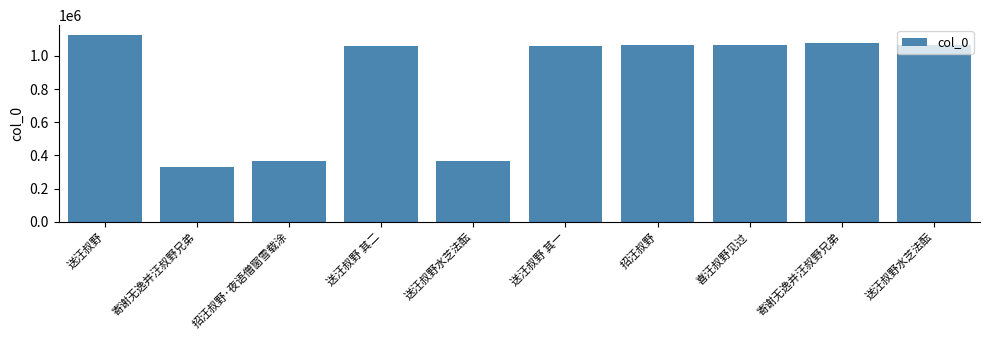

Where is the data nearest to the value 728976?

送汪叔野 其一